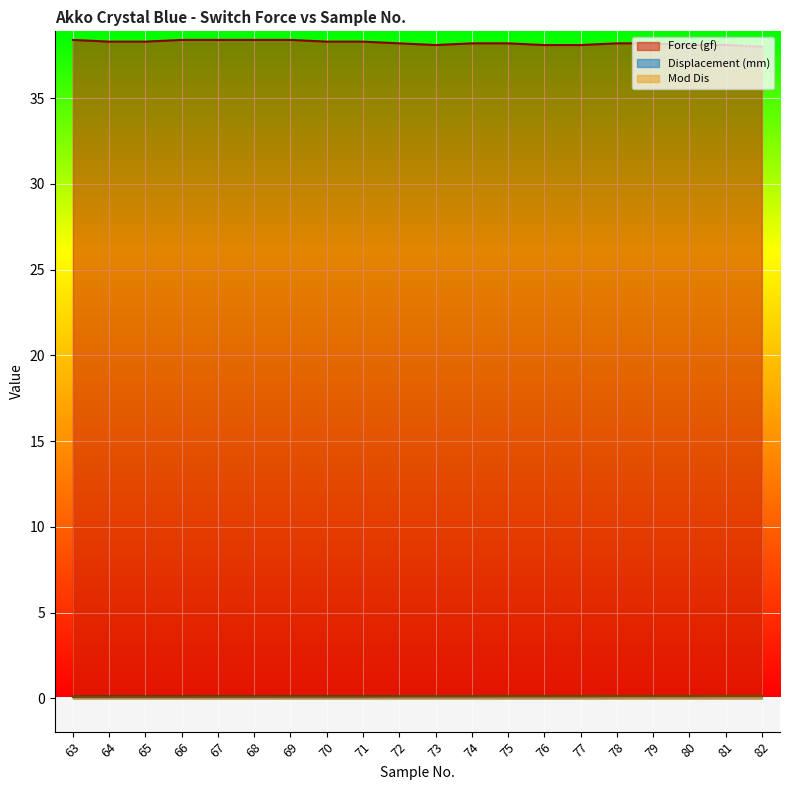

What is the total value across all series at 71?

38.5